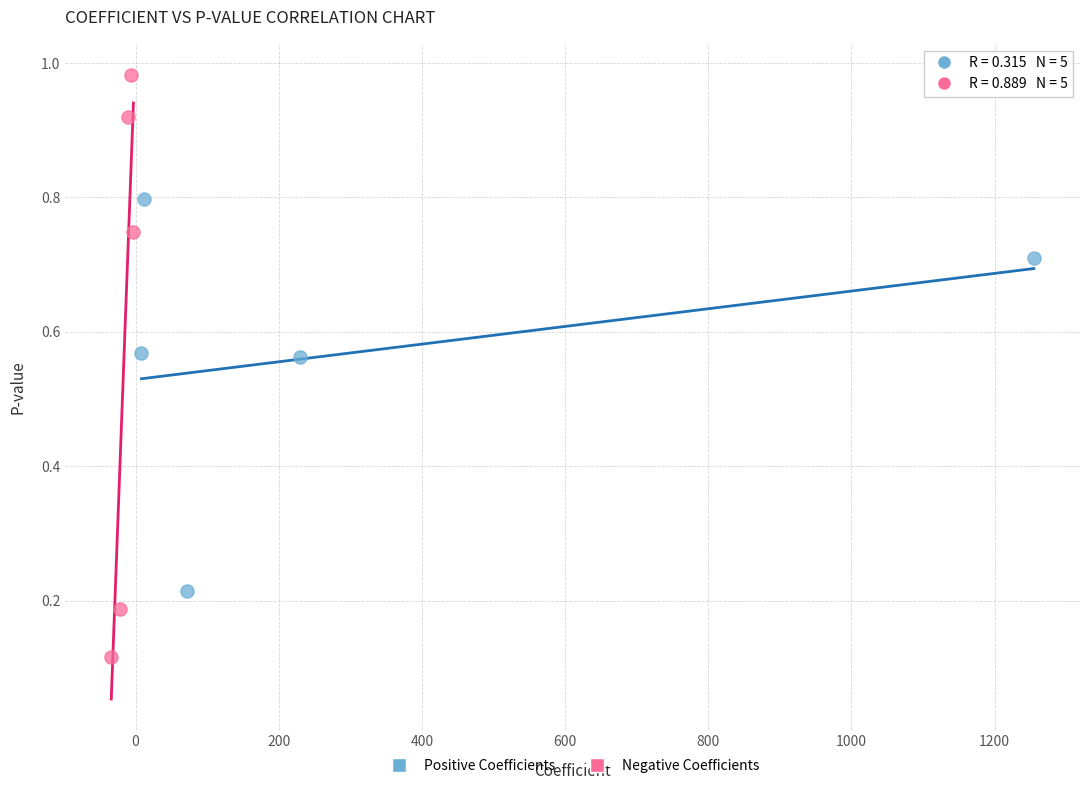

Which series has the largest Y range (max minus min)?

Negative Coefficients